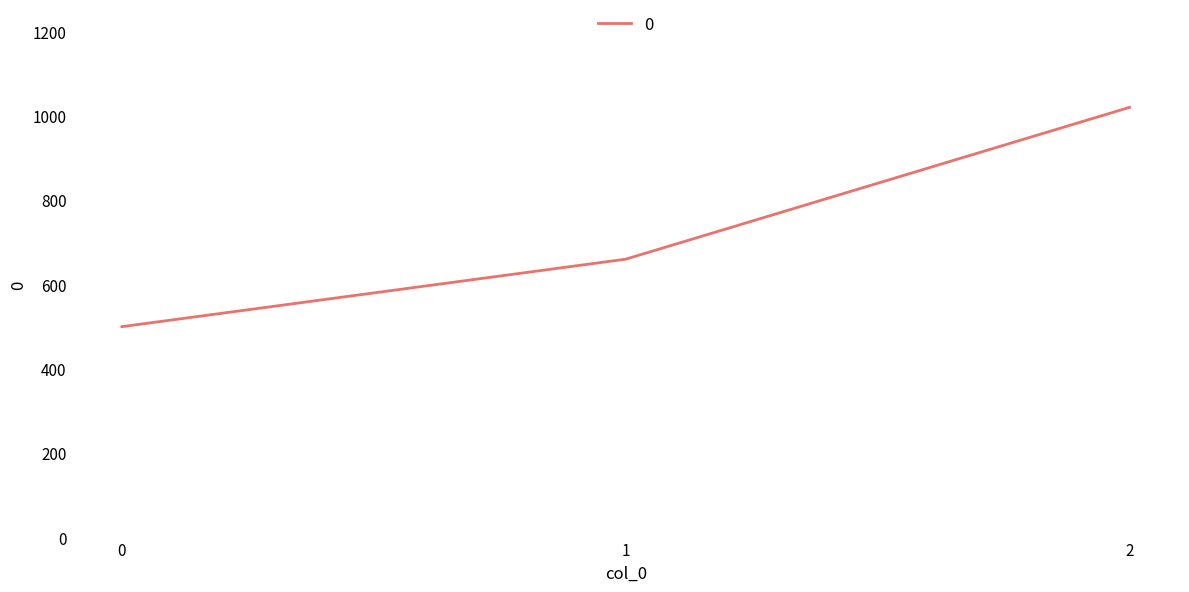

Rank the categories by value from highest to lowest.

2, 1, 0